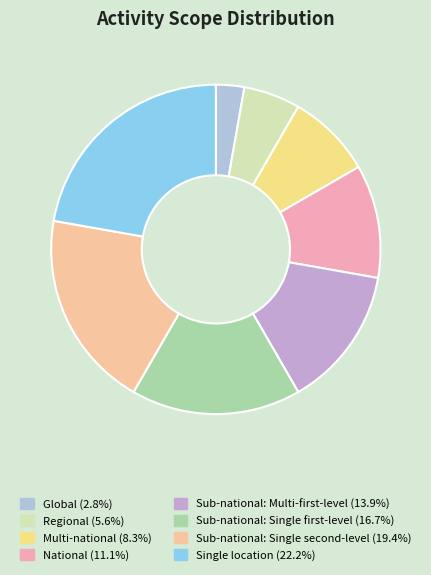

Count the number of slices in the pie.

8